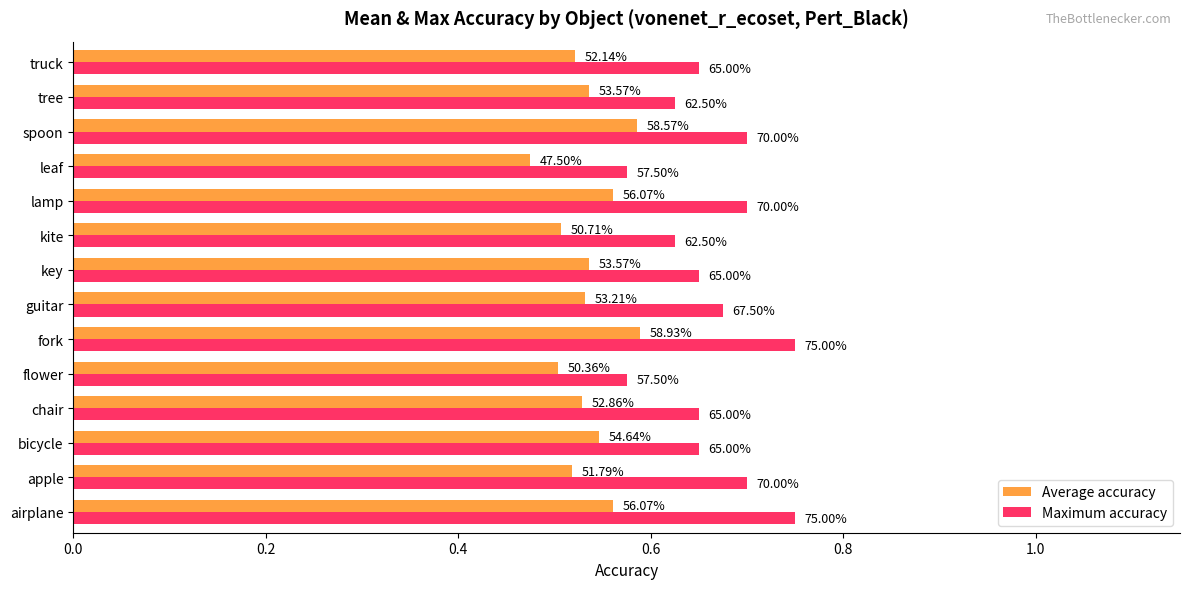

How many data points does each series have?

14